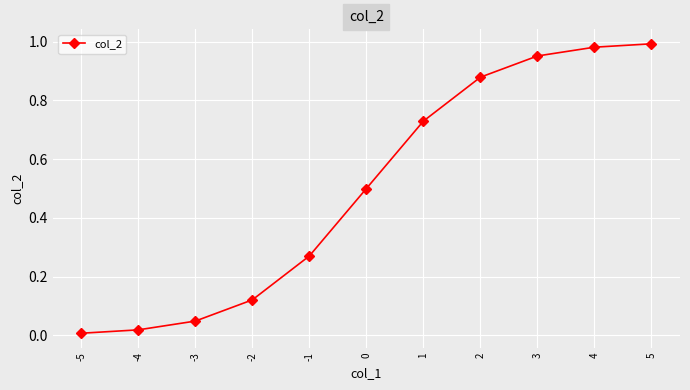

True or false: the data shows 0.5 at 4.

False